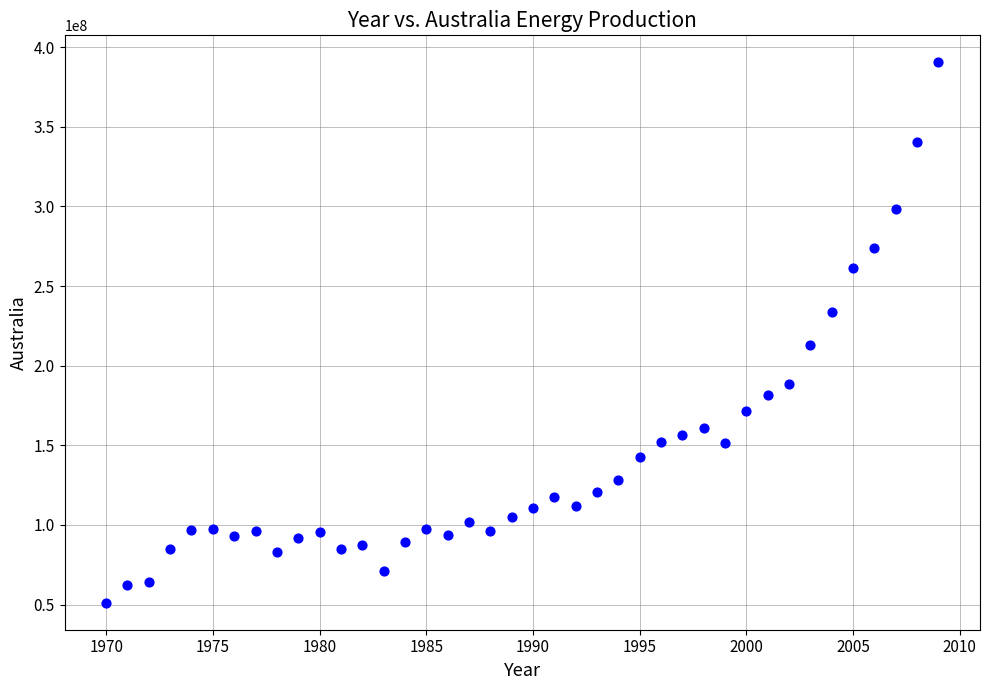

What is the range of Y values (max minus min)?

339310821